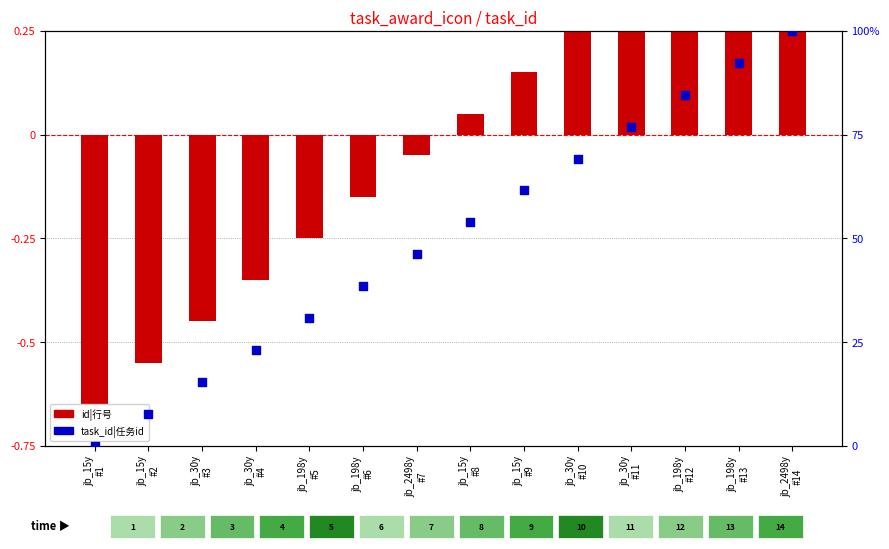

Which series reaches the minimum Y coordinate?

id|行号